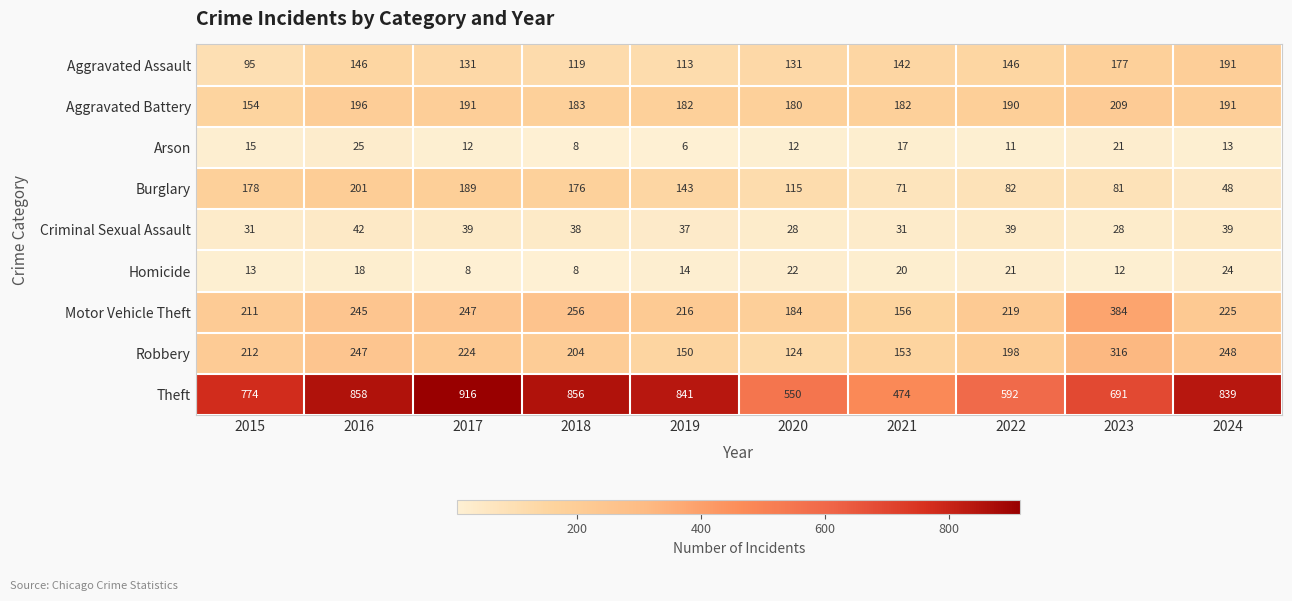

What is the total value across all series at 2016?

1978